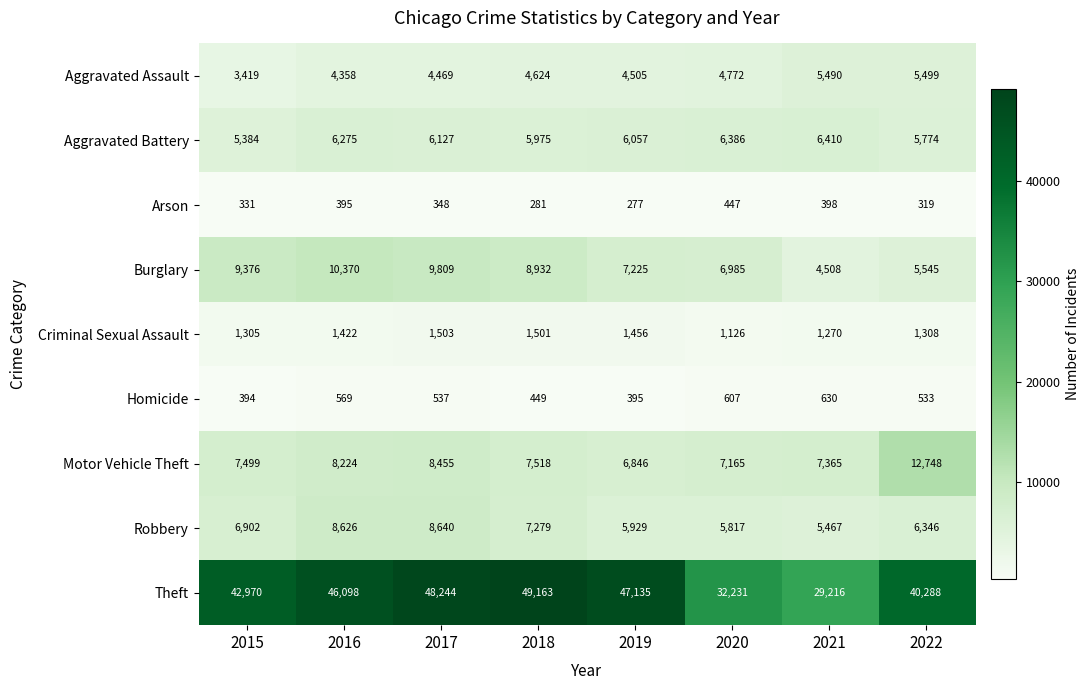

Where is Aggravated Battery nearest to the value 5897?

2018